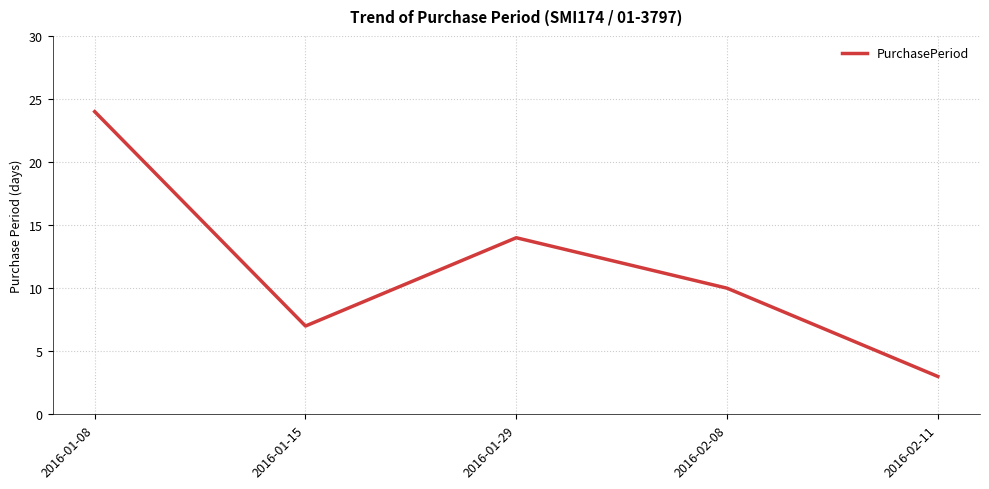

What position from the left is 2016-02-11?

5